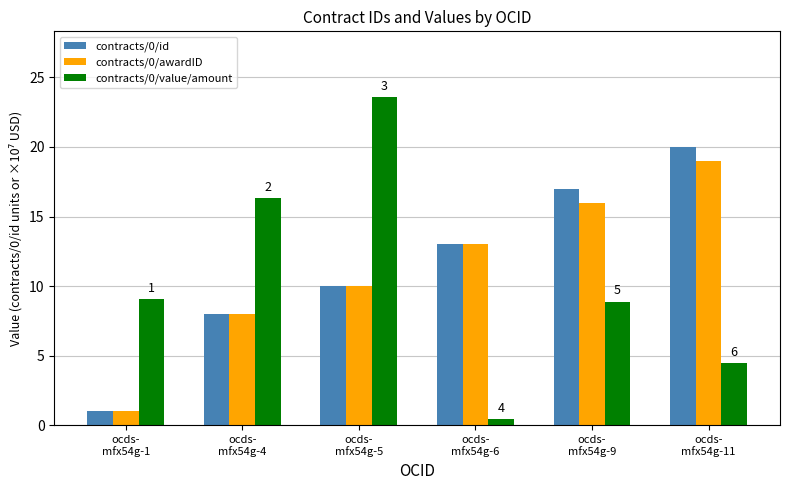

List the series in order of their peak value, lowest first.

contracts/0/awardID, contracts/0/id, contracts/0/value/amount